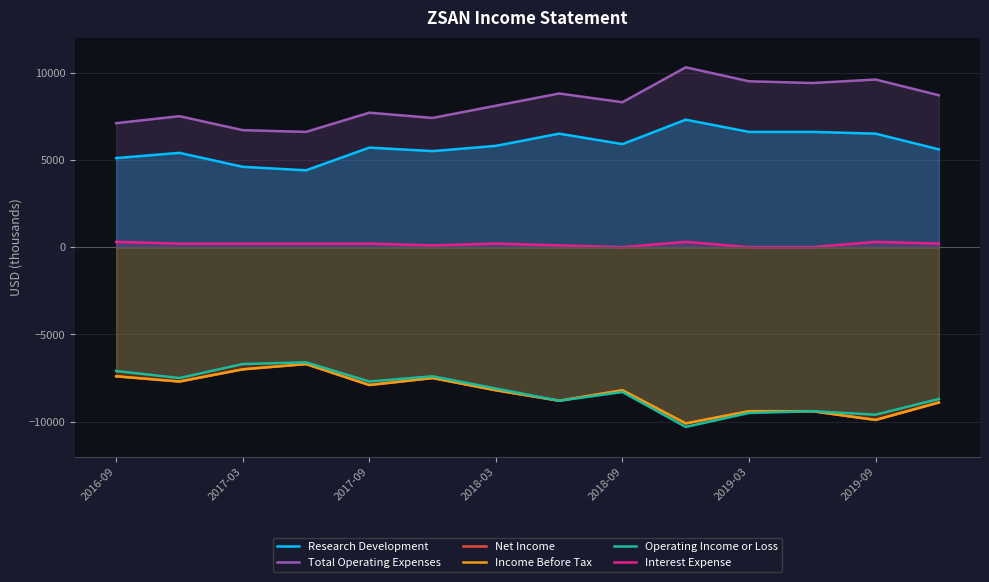

List the series in order of their peak value, highest first.

Total Operating Expenses, Research Development, Interest Expense, Operating Income or Loss, Net Income, Income Before Tax